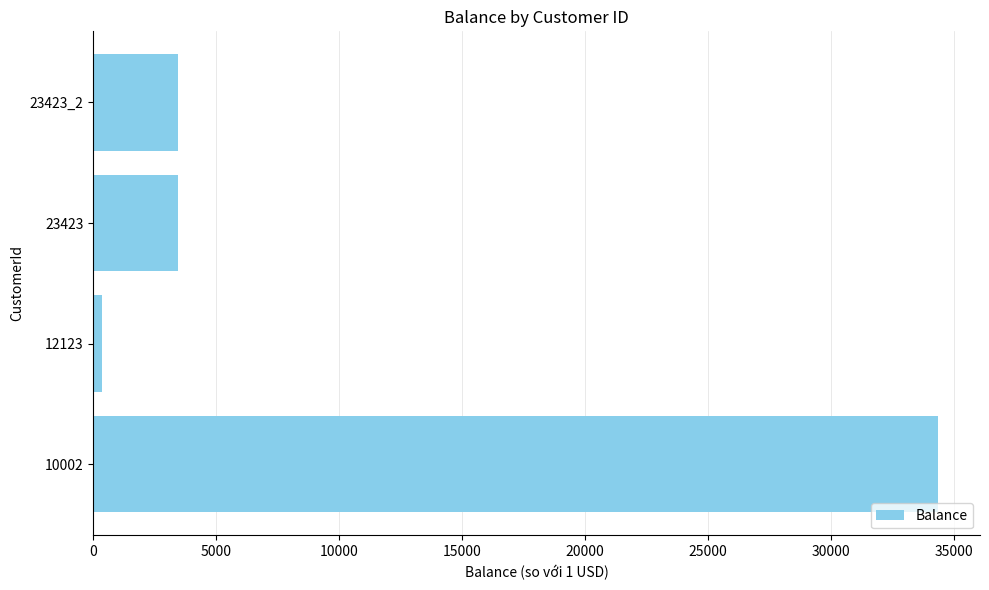

What is the sum of all values?

41555.5